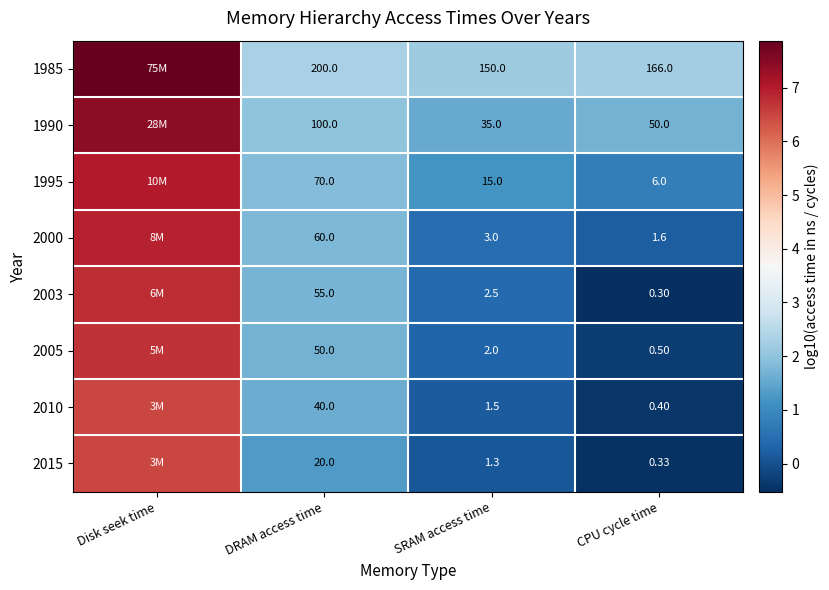

Which series changed the most between DRAM access time and SRAM access time?

1990